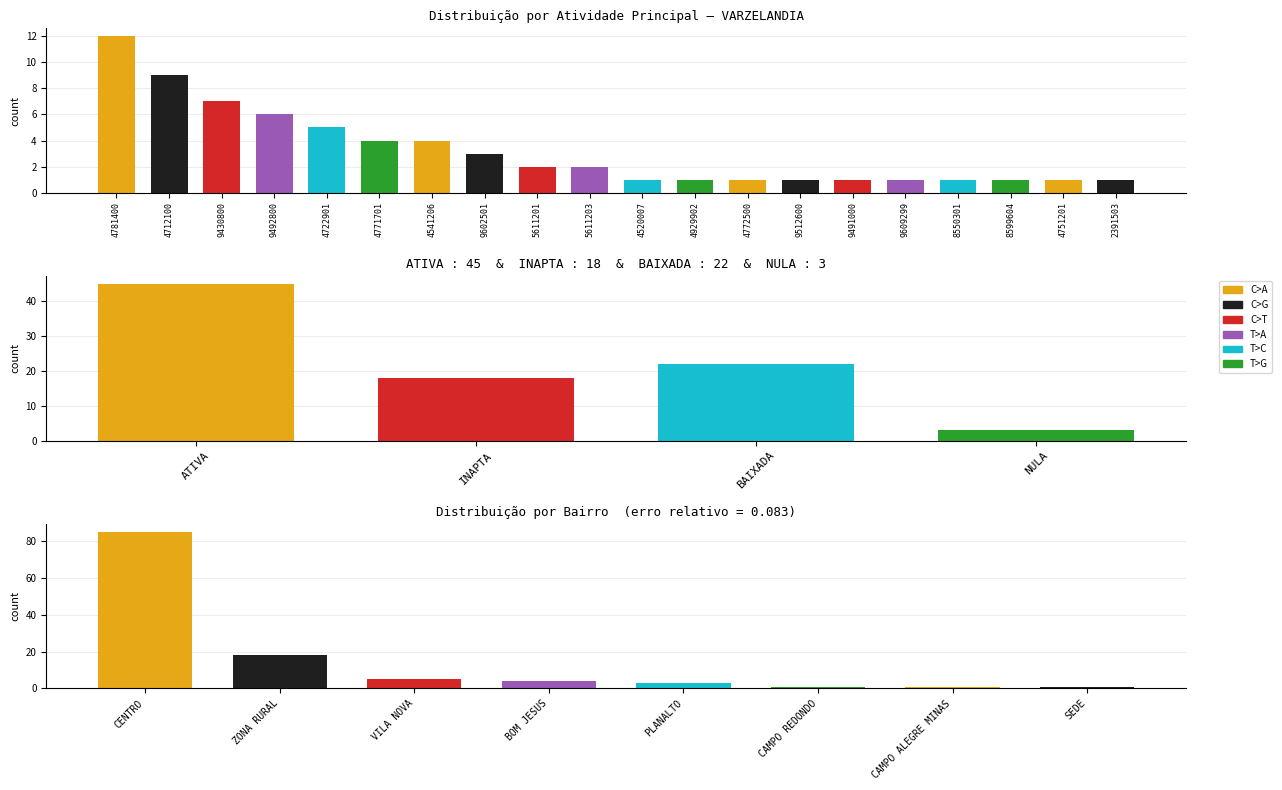

Approximately how many times larger is the value at 9609299 compared to 2391503?

1.0